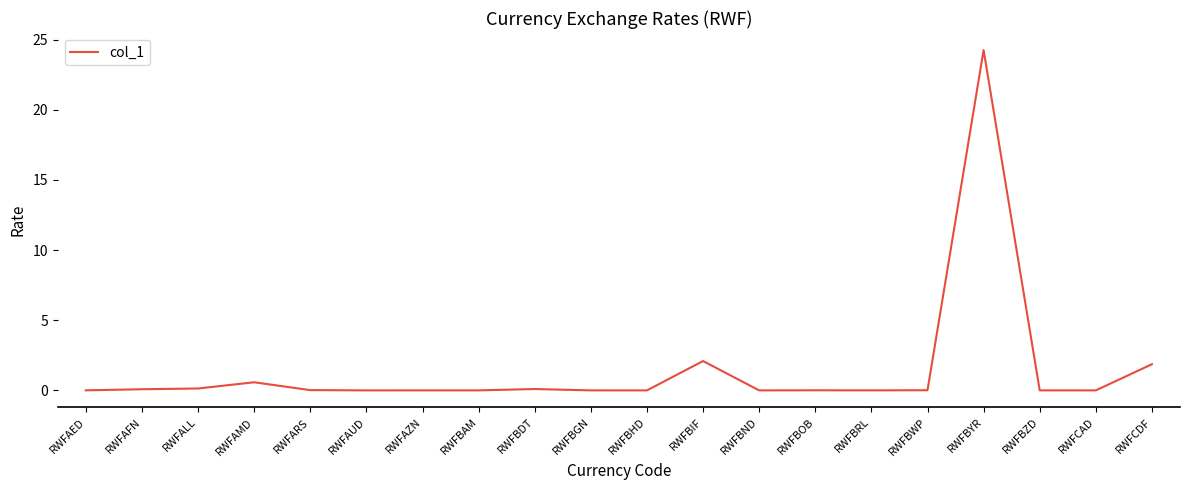

What is the greatest value displayed?

24.3